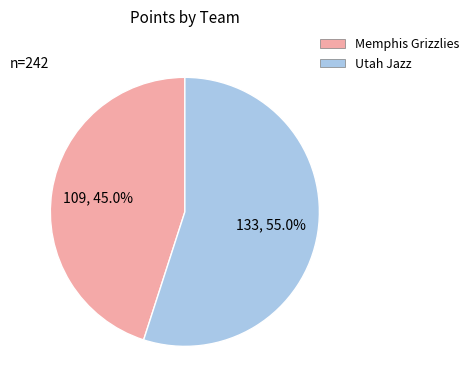

Which has a higher value, Memphis Grizzlies or Utah Jazz?

Utah Jazz